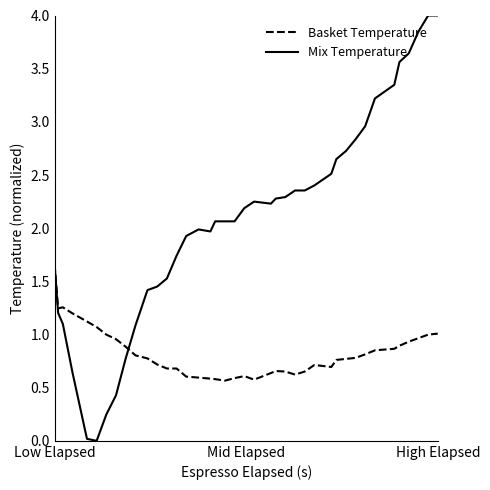

Which series has the largest total across all categories?

Mix Temperature